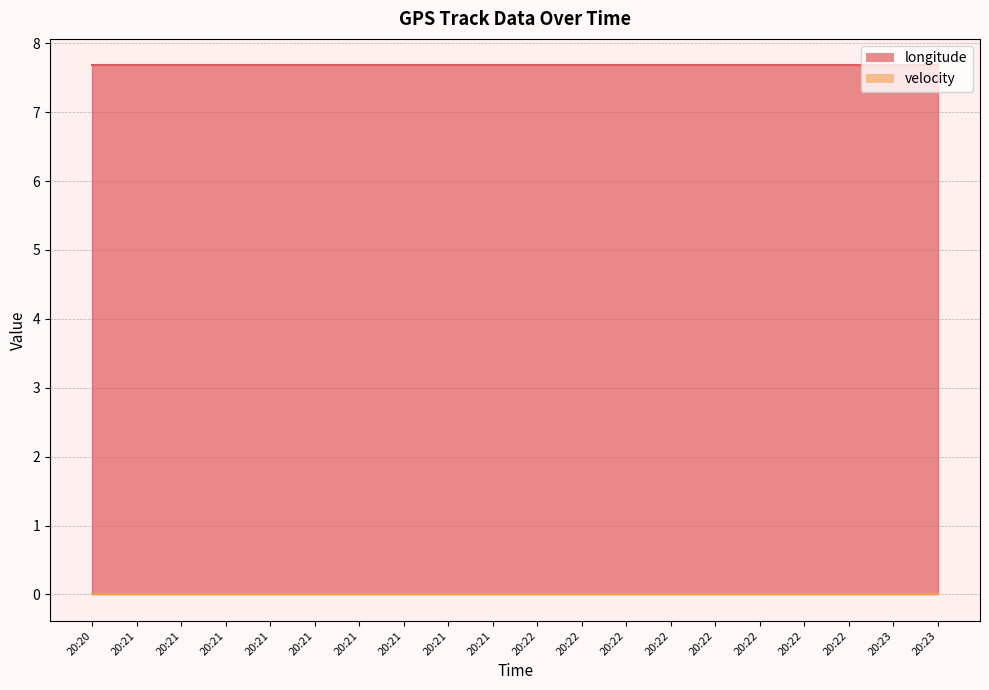

True or false: longitude and velocity cross at least once.

False